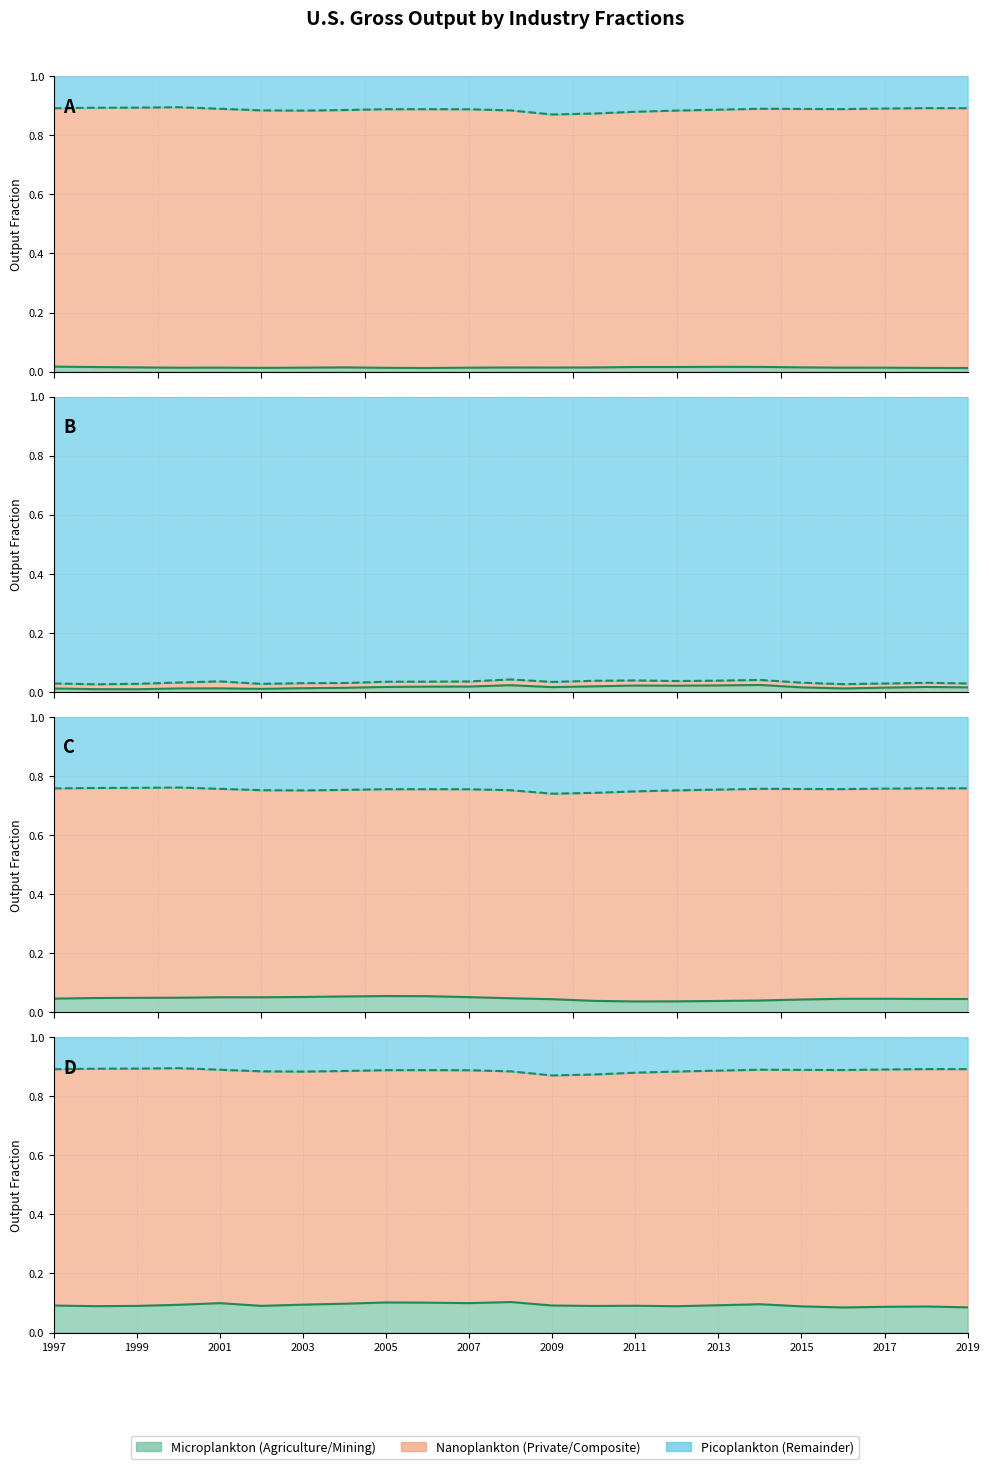

Is the value of Lower bound (A) at 1999 greater than the value of Lower bound (B) at 2013?

No